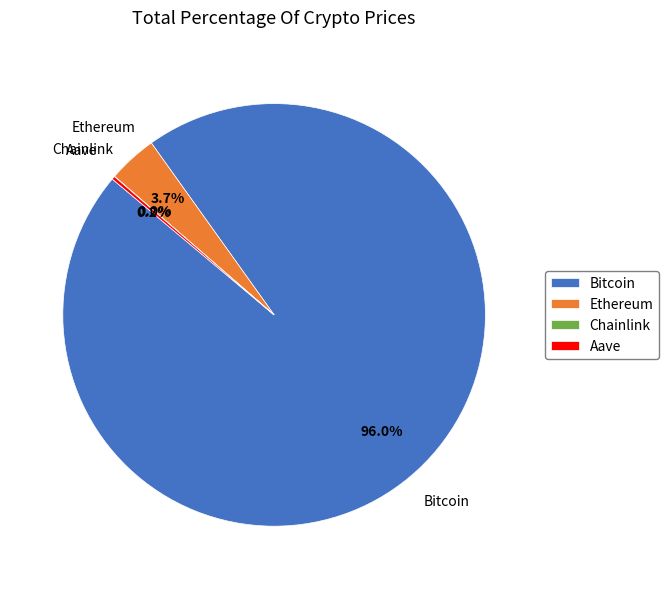

What is the majority slice?

Bitcoin